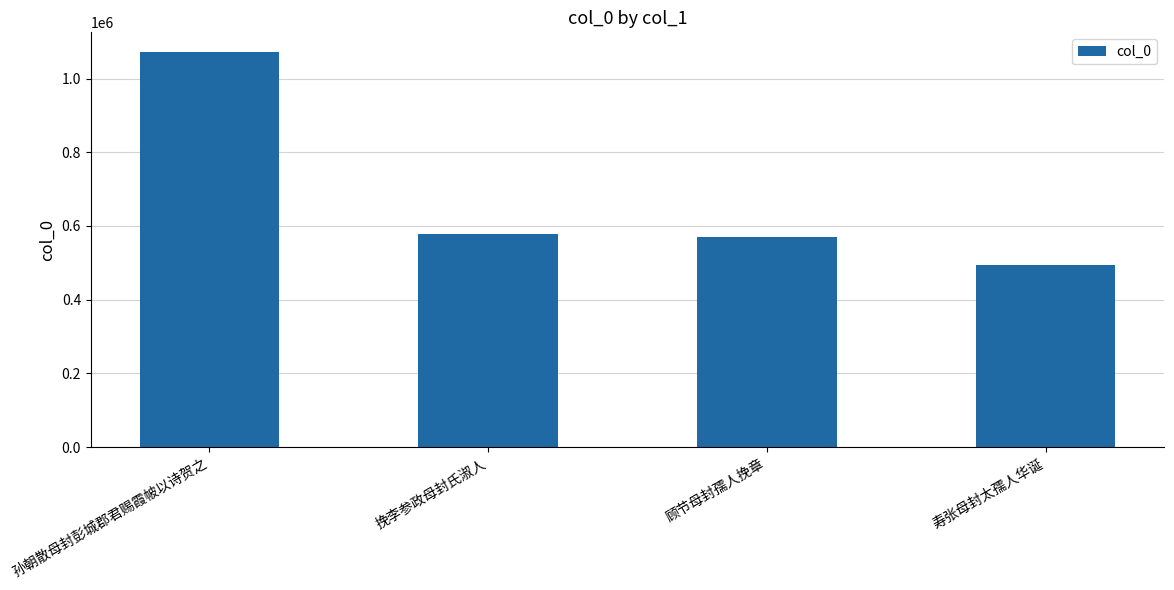

How many values are below 578650?

2